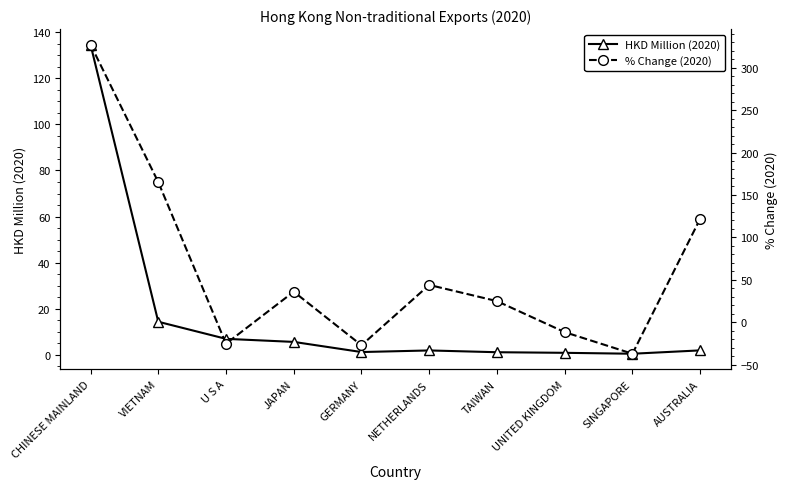

Is the value of % Change (2020) at NETHERLANDS greater than the value of HKD Million (2020) at TAIWAN?

Yes